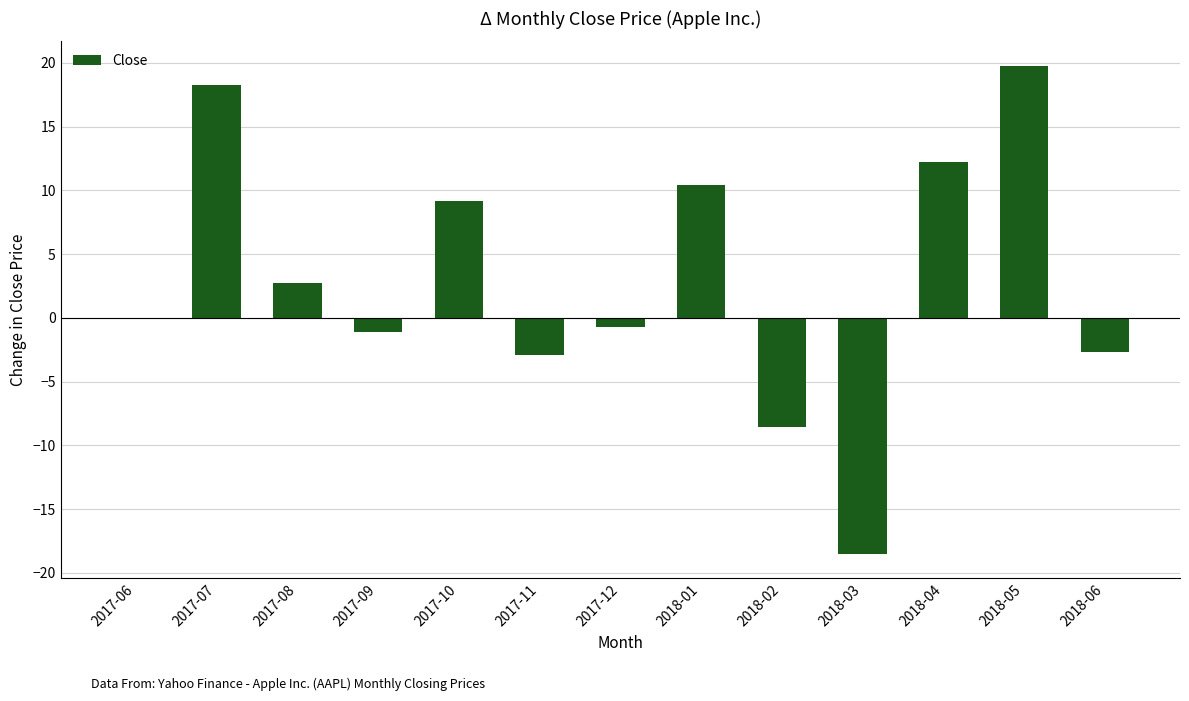

Is it true that the value at 2017-11 is -4.5?

False